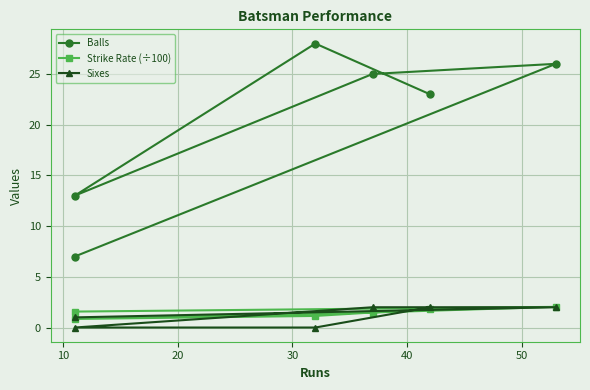

What are all the series names shown in the legend?

Balls, Strike Rate (÷100), Sixes